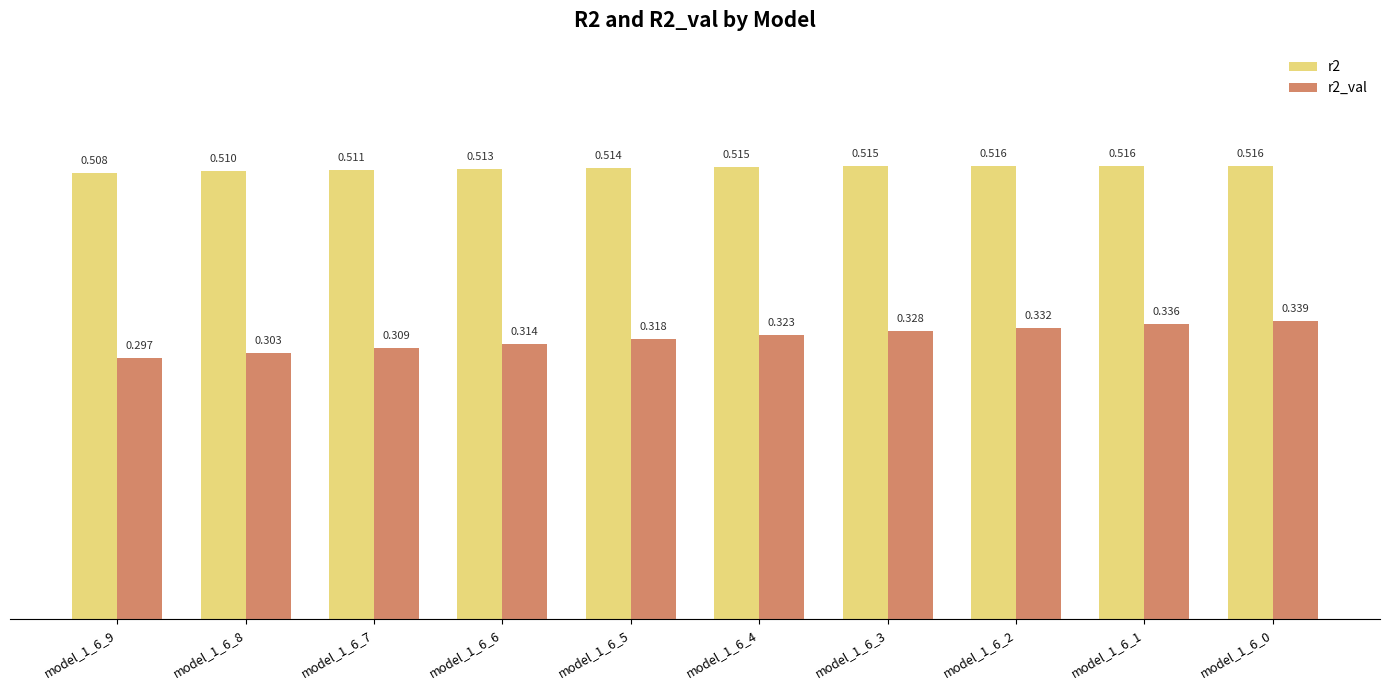

Is the value of r2 at model_1_6_6 greater than the value of r2_val at model_1_6_4?

Yes